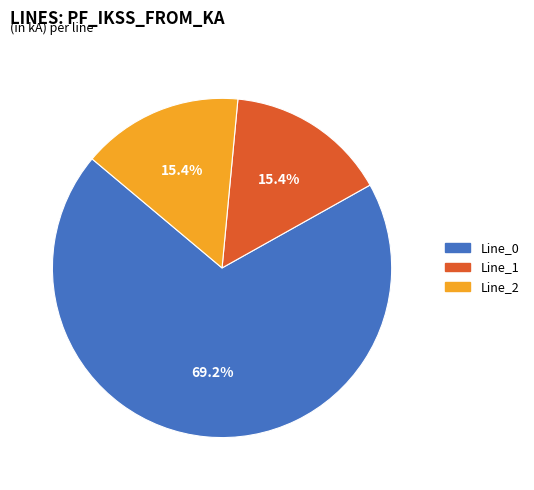

What percentage is the Line_0 slice, to the nearest percent?

69%